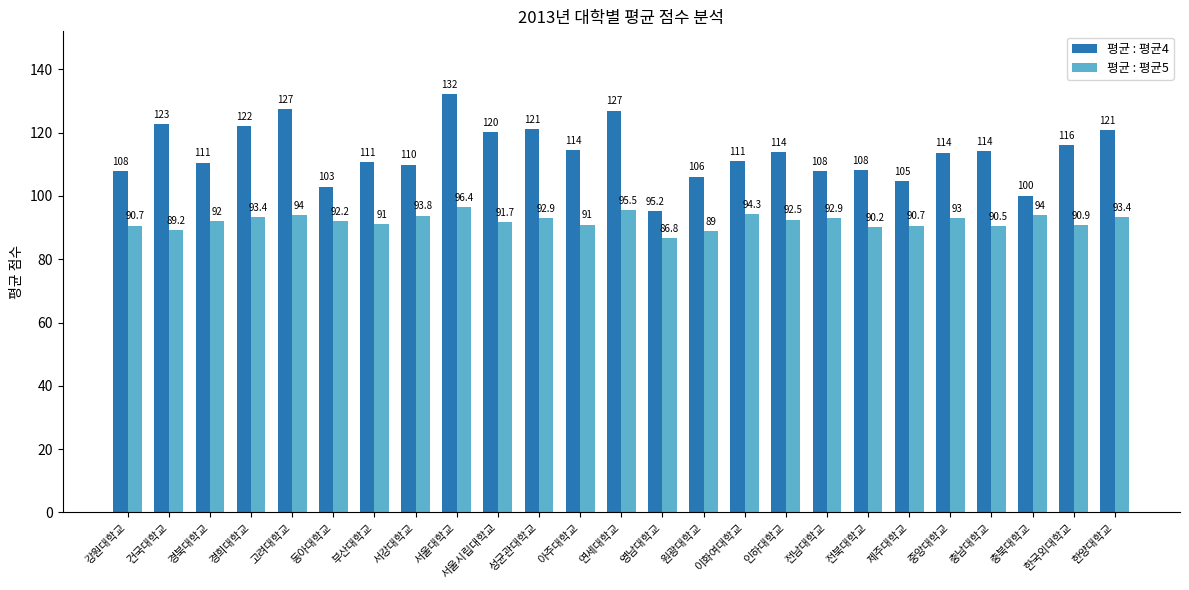

Count the number of categories in the chart.

25